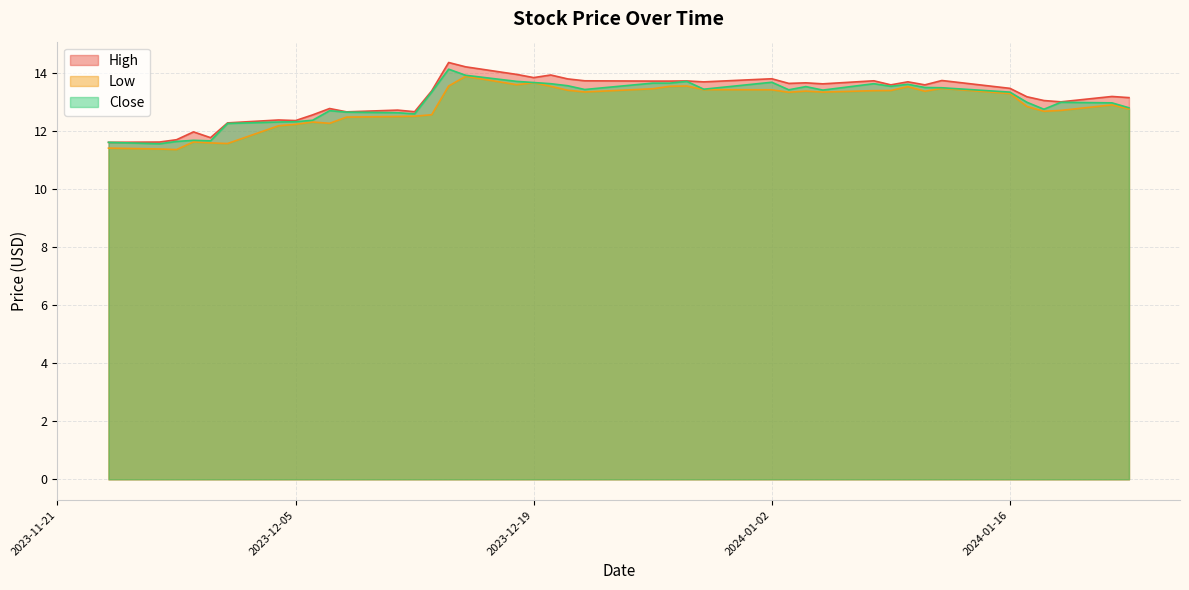

What is the difference between the maximum and second lowest values in the Low series?

2.5